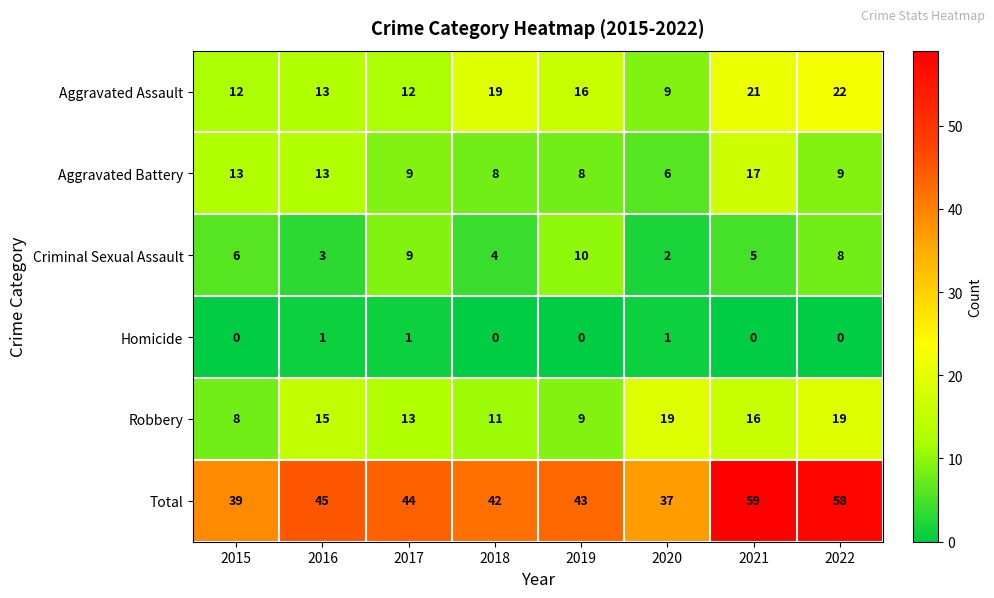

At which label does Total first exceed 44?

2016